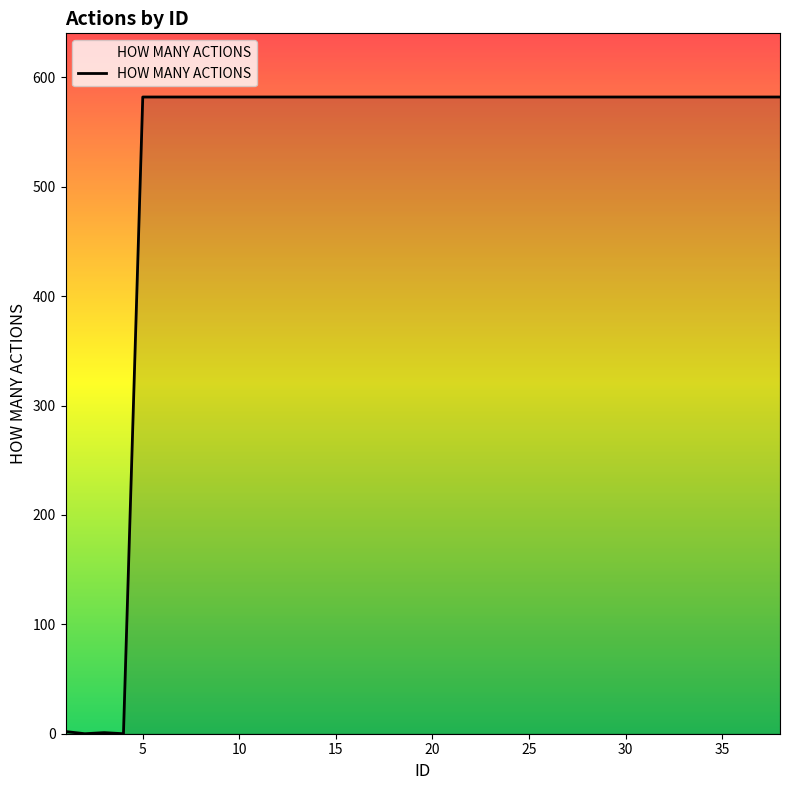

What is the greatest value displayed?

582